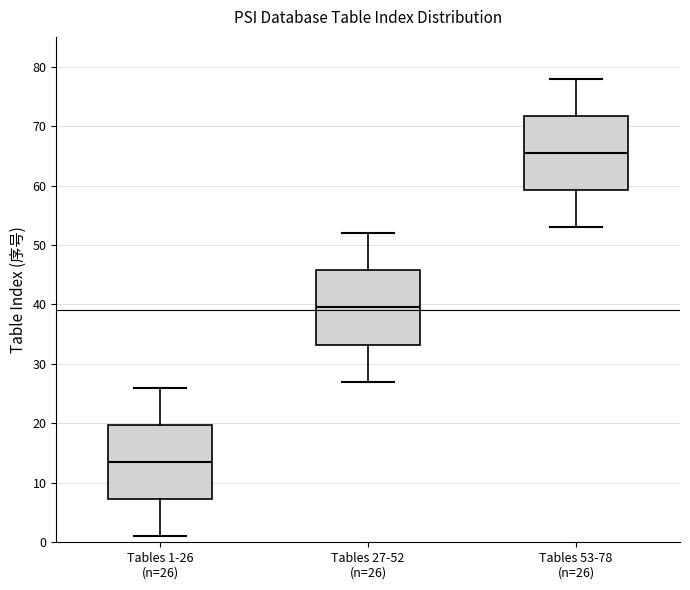

Where does the lower whisker of the box for Tables 1-26 (n=26) end on the y-axis? The values are not printed on the chart, so give them approximately, as read against the axis.

1